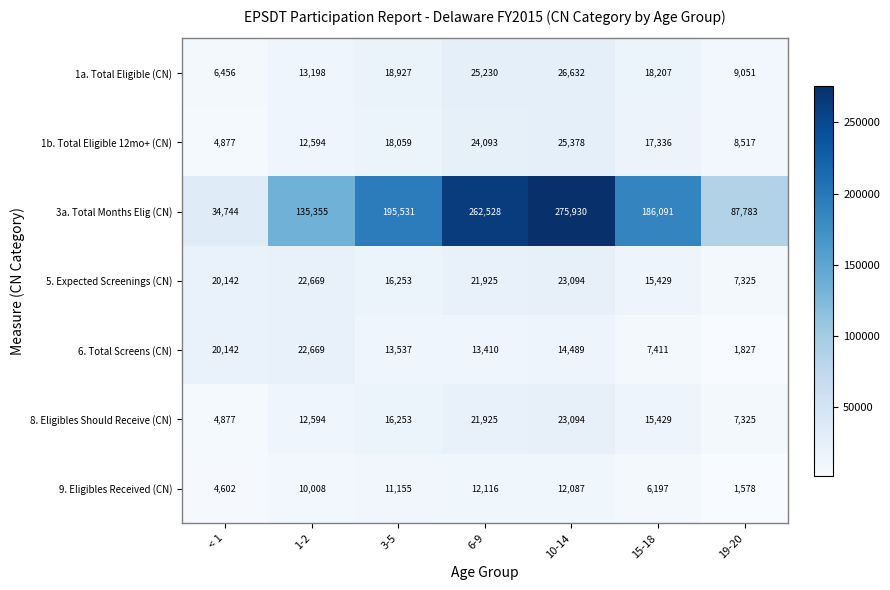

How many data points in 1a. Total Eligible (CN) are less than 18207?

3